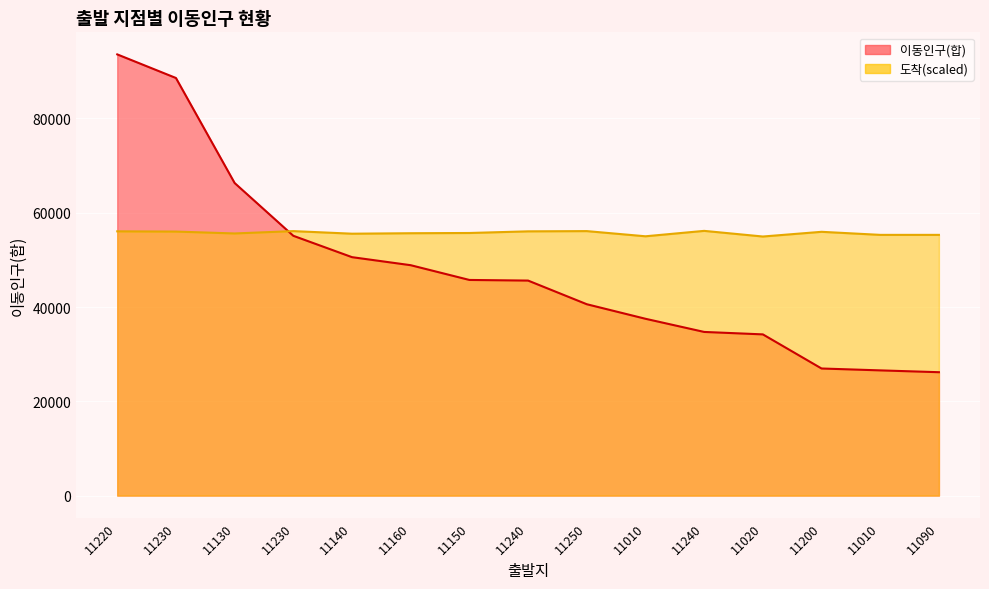

How many lines are shown in the chart?

2